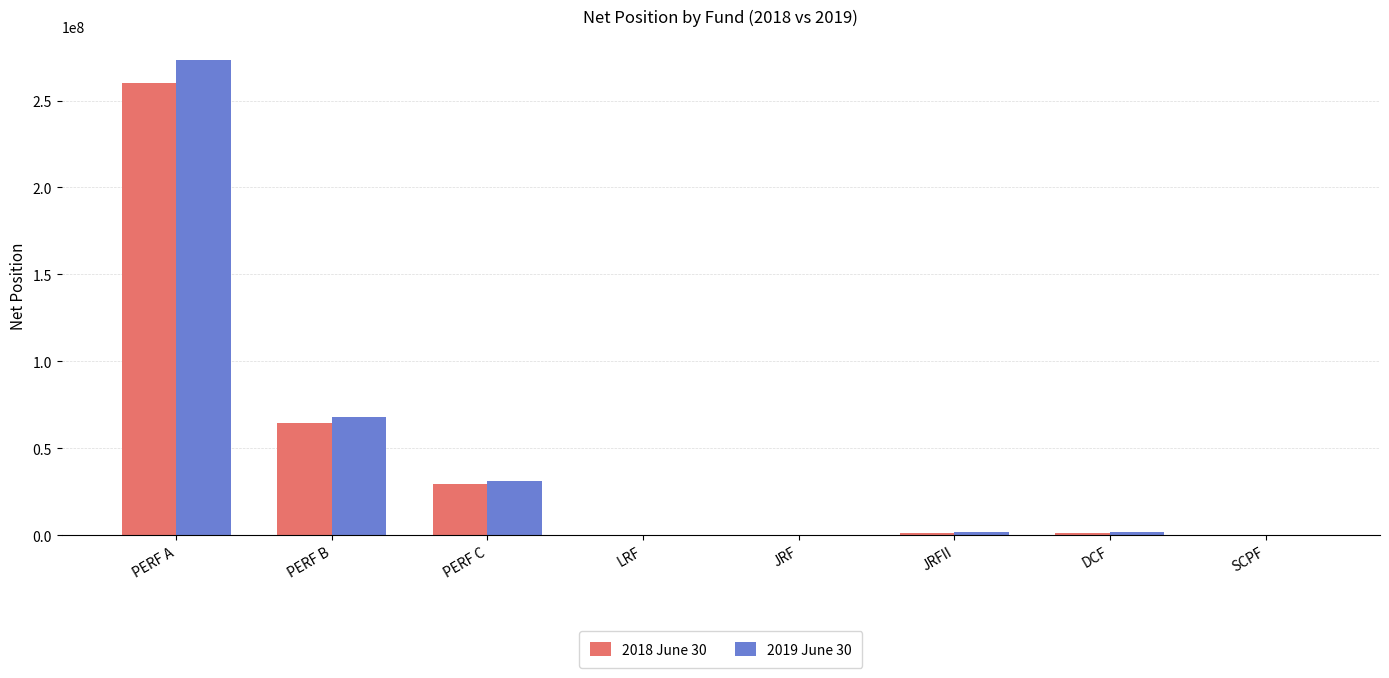

Which series has the largest total across all categories?

2019 June 30